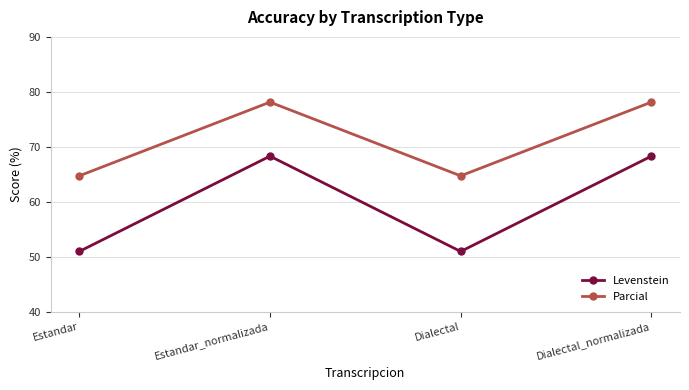

True or false: Levenstein and Parcial intersect in this chart.

False